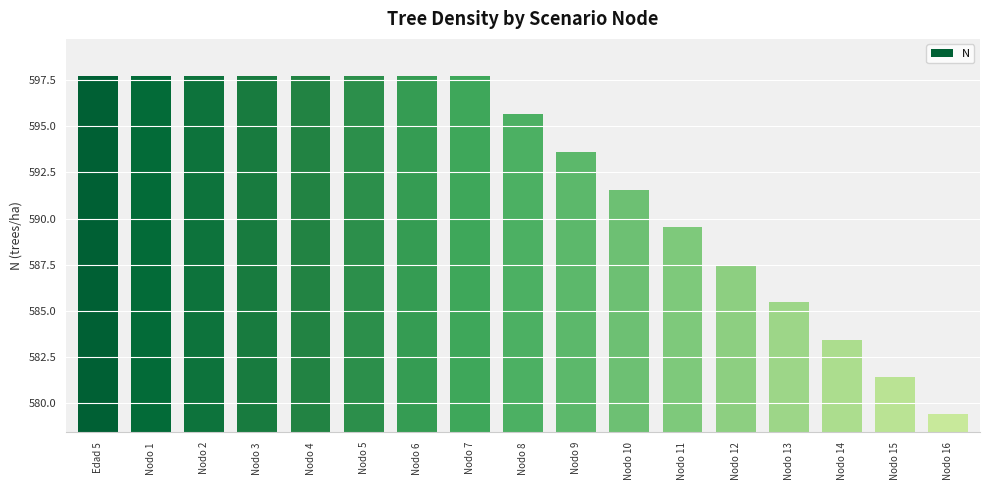

What position from the right is Nodo 4?

13